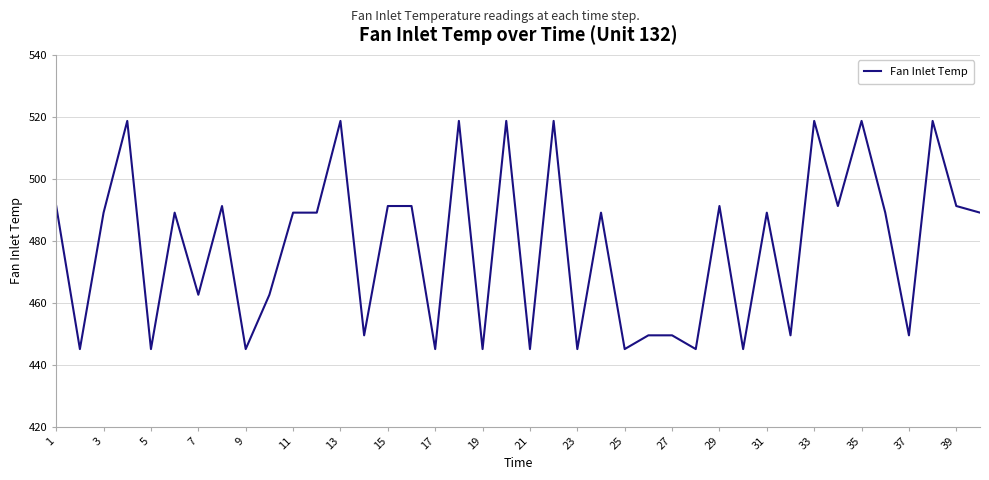

Reading left to right, transcribe all the data shown in this chart.

491.2	445.0	489.1	518.7	445.0	489.1	462.5	491.2	445.0	462.5	489.1	489.1	518.7	449.4	491.2	491.2	445.0	518.7	445.0	518.7	445.0	518.7	445.0	489.1	445.0	449.4	449.4	445.0	491.2	445.0	489.1	449.4	518.7	491.2	518.7	489.1	449.4	518.7	491.2	489.1